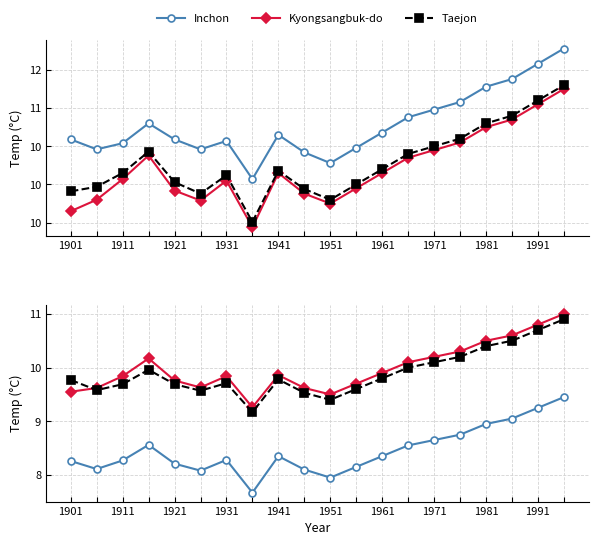

Does the chart have visible grid lines?

Yes